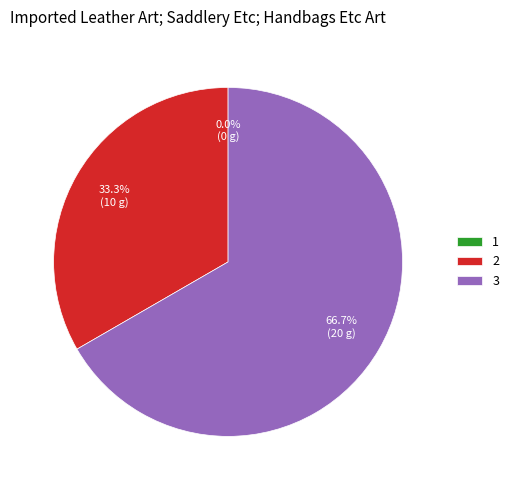

What is the majority slice?

3